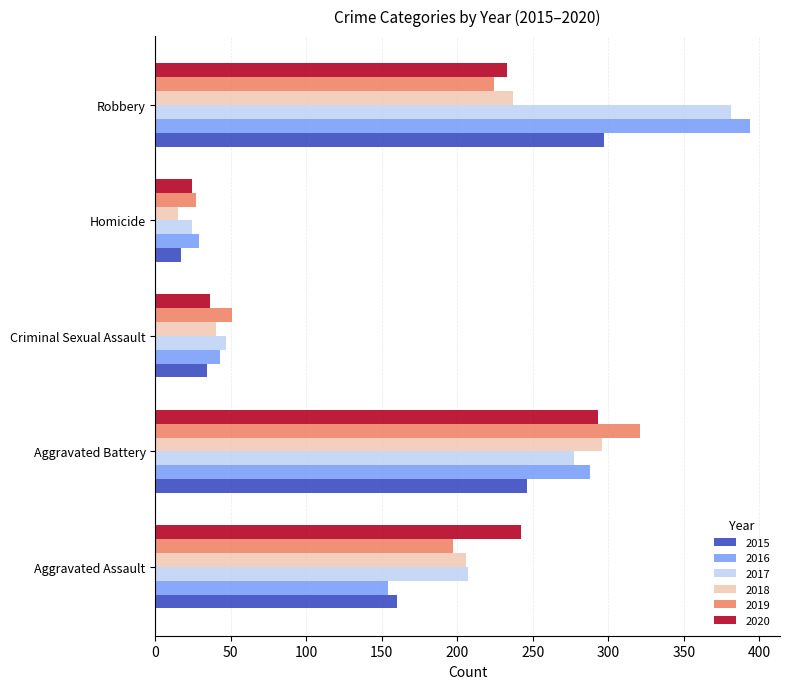

What is the minimum value shown in the chart?

15